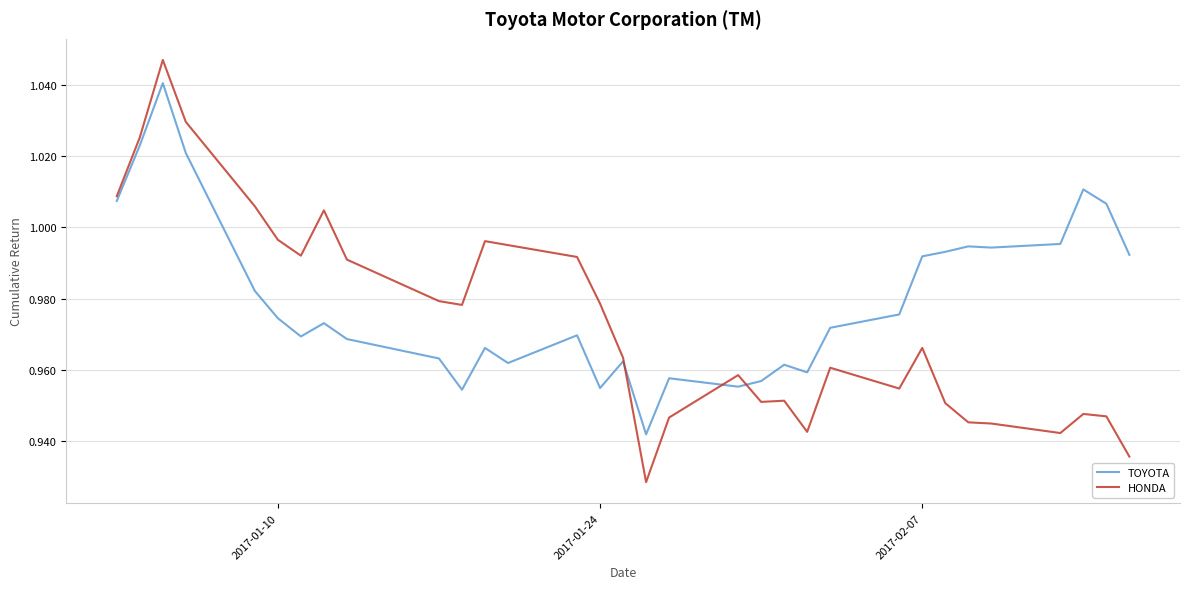

Which series has the largest total across all categories?

TOYOTA